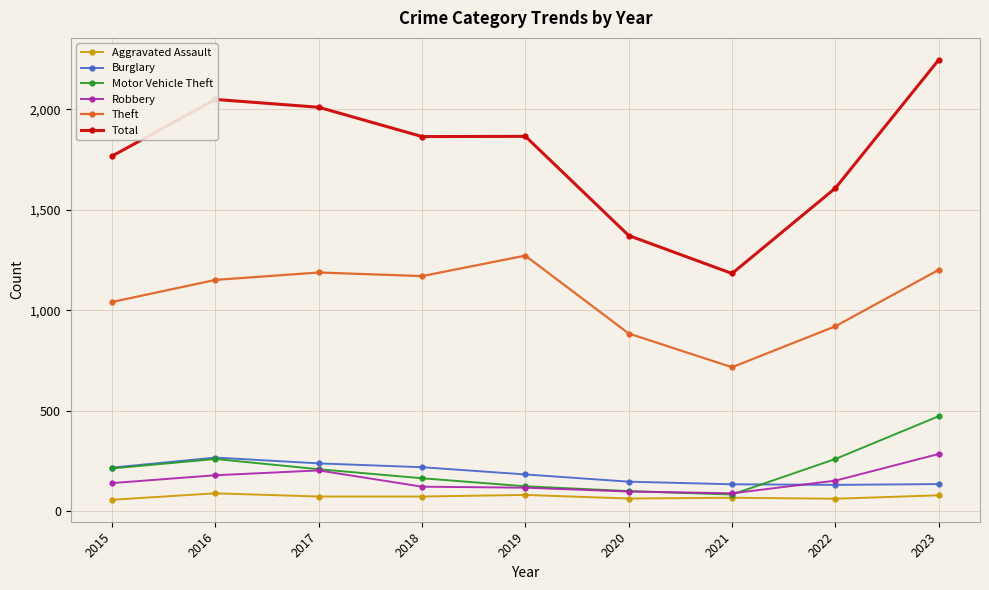

In Theft, how many points are lower than both neighbors (excluding endpoints)?

2